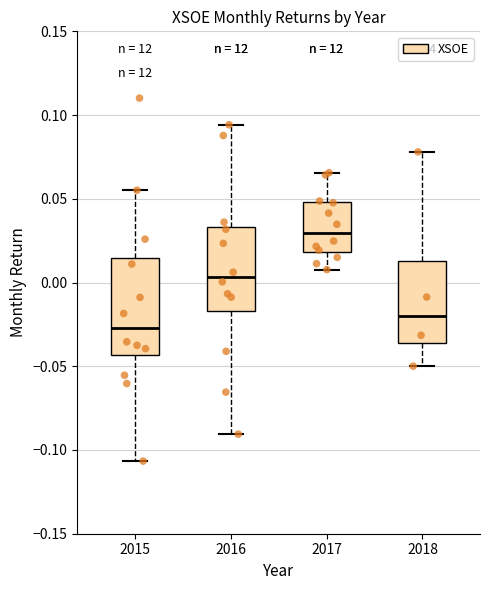

Reading left to right, transcribe this box plot: for each box, give where its median line is, the range the box spans, and where its two whiskers end, as read against the y-axis. The values are not printed on the chart, so give them approximately, as read against the axis.

2015: median -0.025, box -0.045 to 0.015, whiskers -0.105 to 0.055
2016: median 0.005, box -0.015 to 0.035, whiskers -0.090 to 0.095
2017: median 0.030, box 0.020 to 0.050, whiskers 0.010 to 0.065
2018: median -0.020, box -0.035 to 0.015, whiskers -0.050 to 0.080